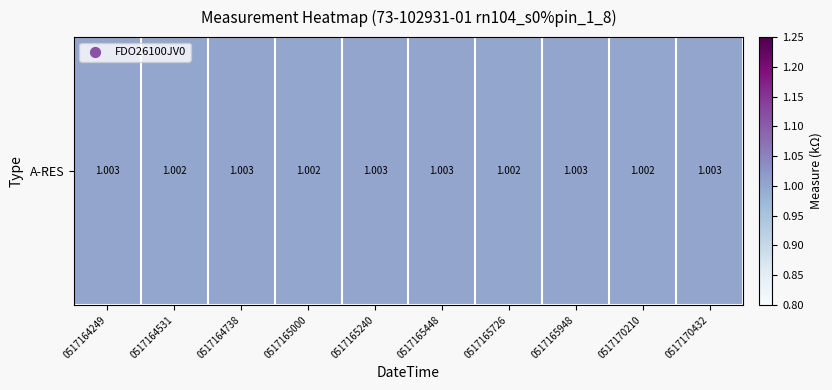

Reading left to right, extract all data points from this chart.

1.0	1.0	1.0	1.0	1.0	1.0	1.0	1.0	1.0	1.0